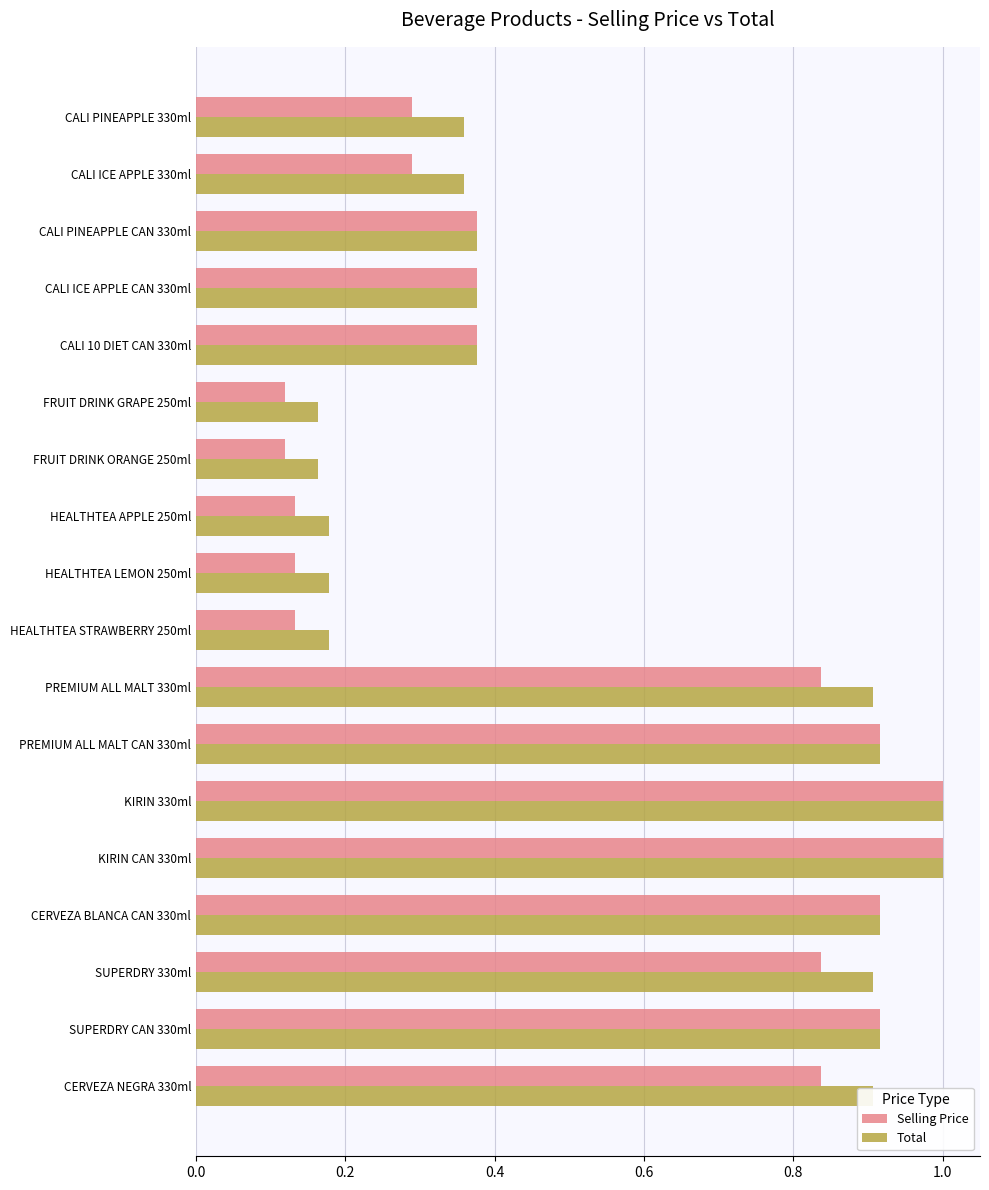

Which series has the widest spread of values?

Selling Price